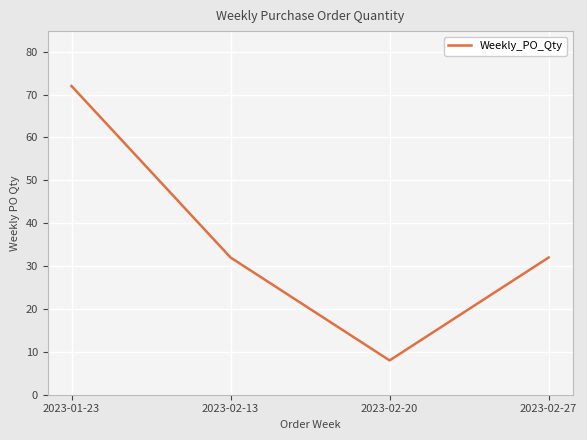

True or false: the data has more than 0 interior local peaks.

False